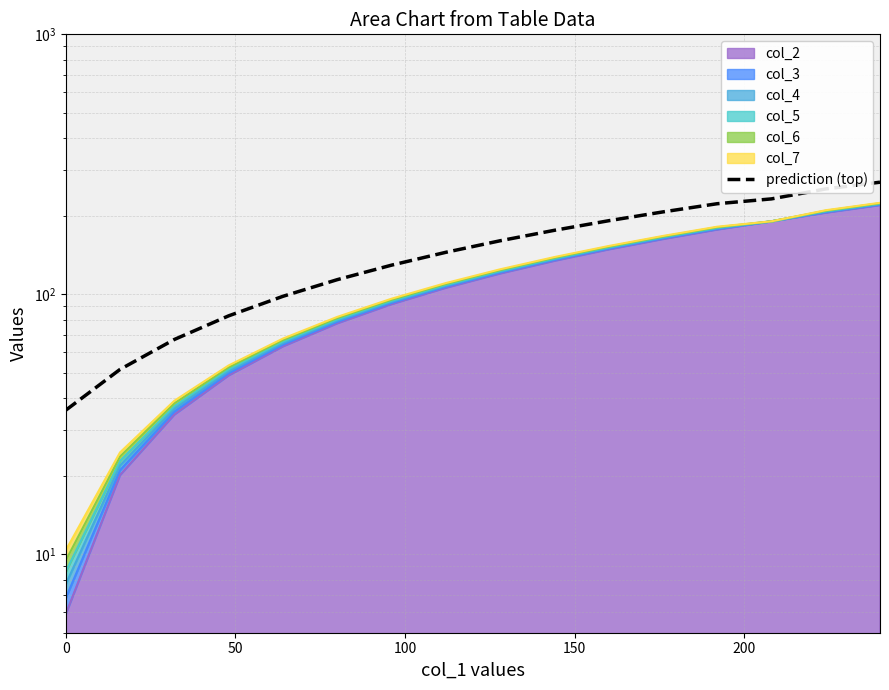

How many data points does each series have?

16